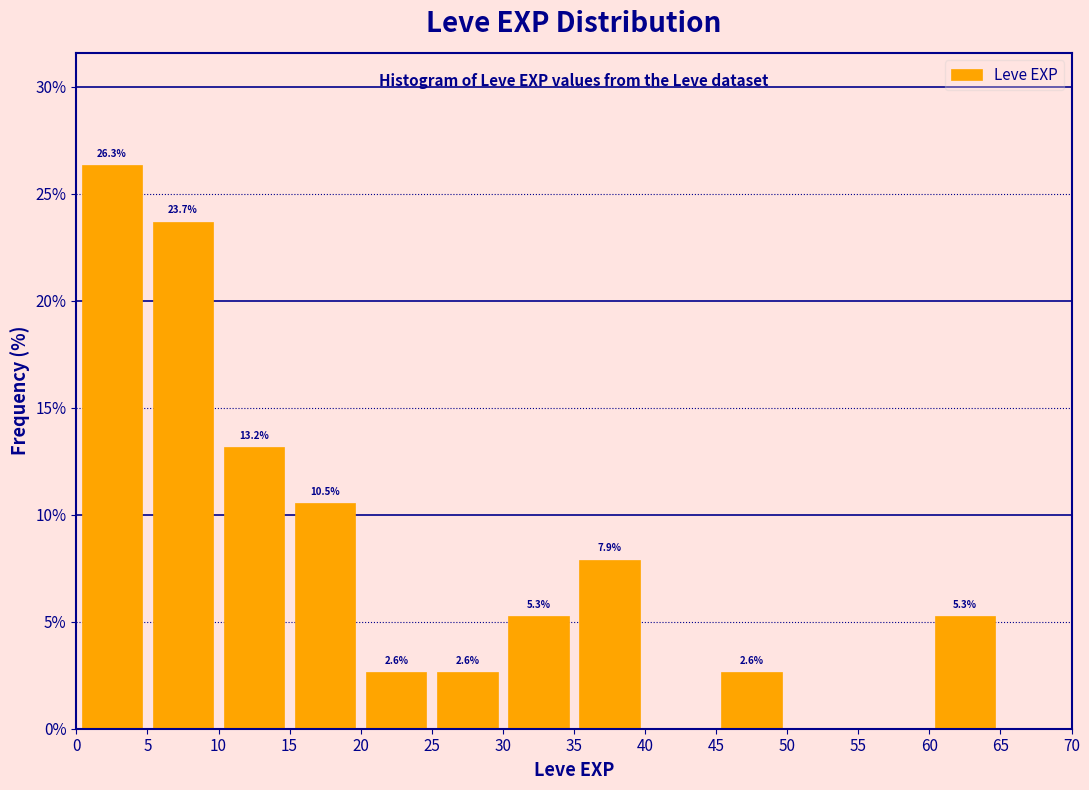

Which range on the x-axis has the tallest bar?

0 to 5